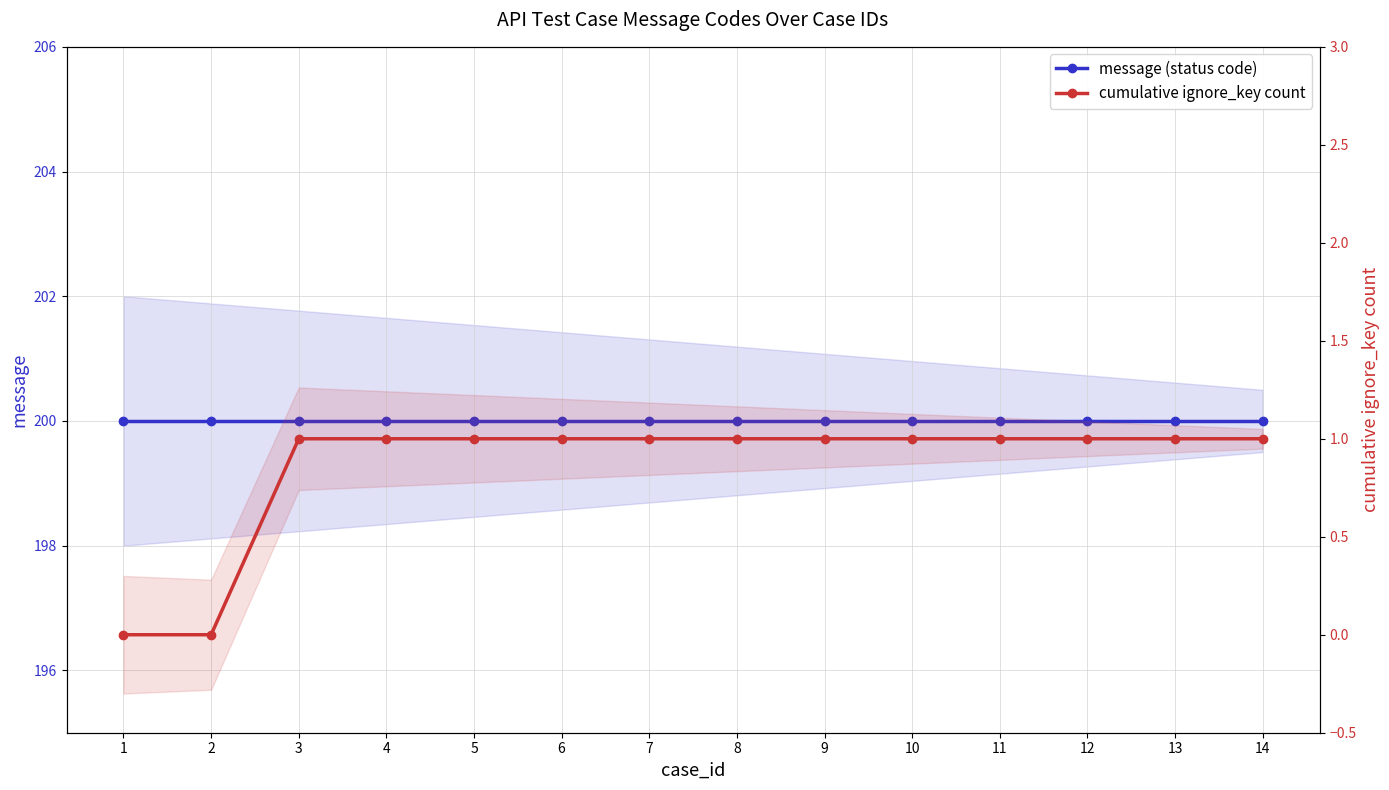

What is the approximate value of message (status code) at 13?

200